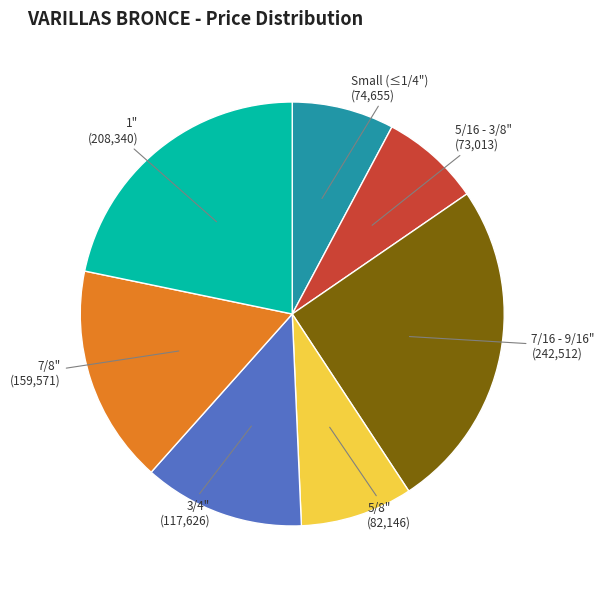

Does any single category account for the majority?

No